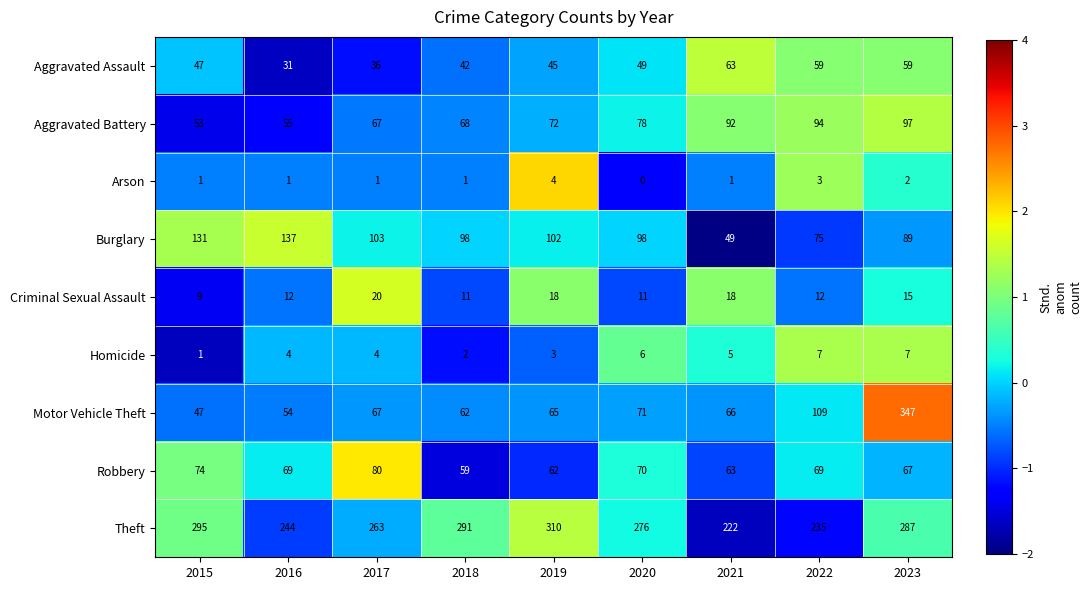

At 2022, list the series in order from largest to smallest.

Theft, Motor Vehicle Theft, Aggravated Battery, Burglary, Robbery, Aggravated Assault, Criminal Sexual Assault, Homicide, Arson